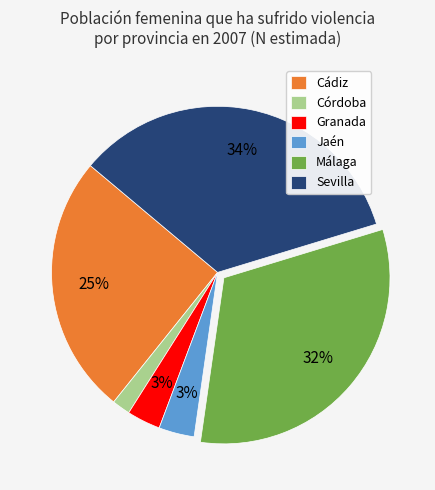

To the nearest percent, what portion does Granada represent?

3%